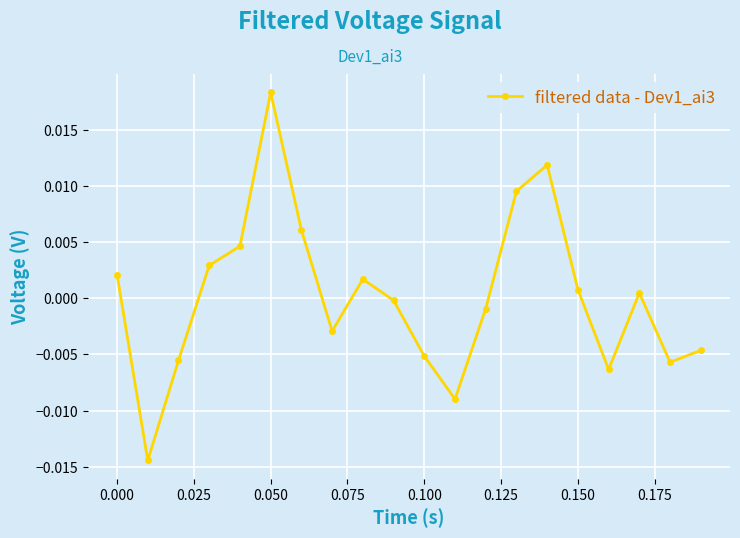

How many points are lower than both their immediate neighbors (excluding endpoints)?

5